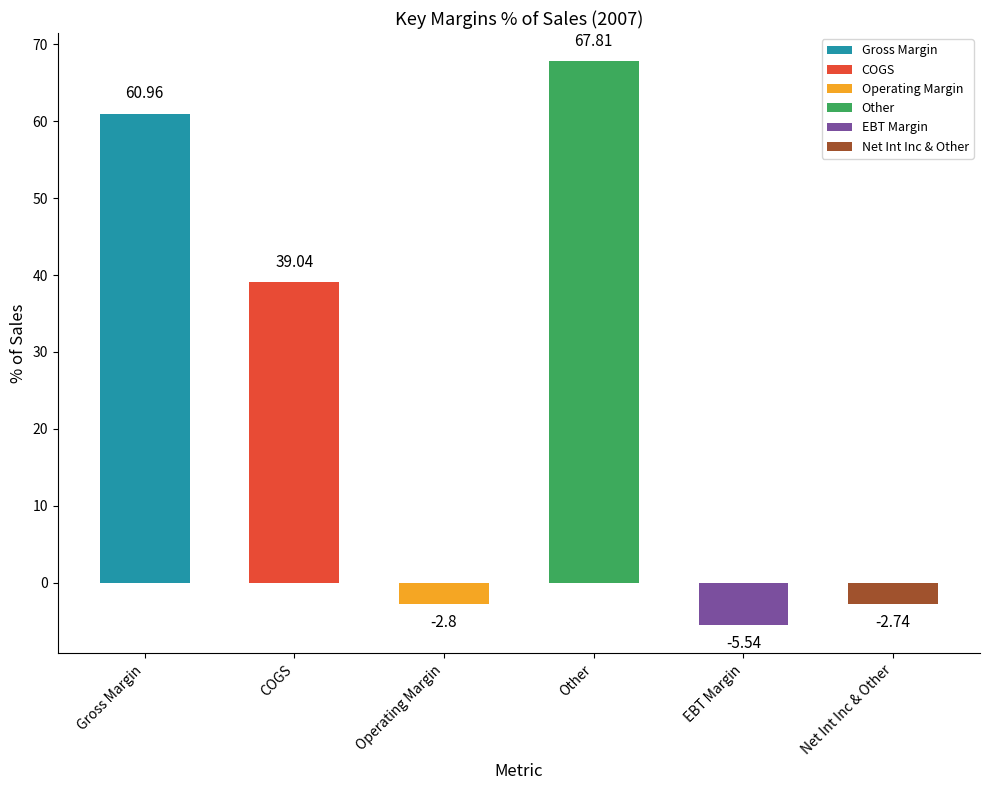

Rank the categories by 2007 value from highest to lowest.

Other, Gross Margin, COGS, Net Int Inc & Other, Operating Margin, EBT Margin